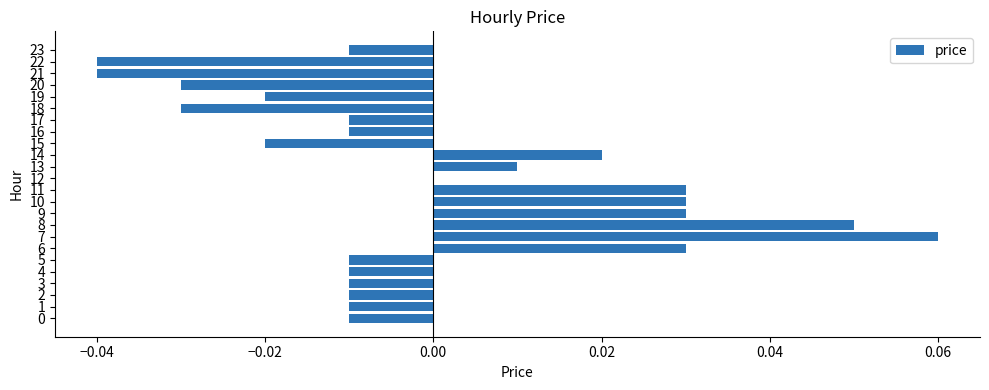

Are the bars horizontal?

Yes